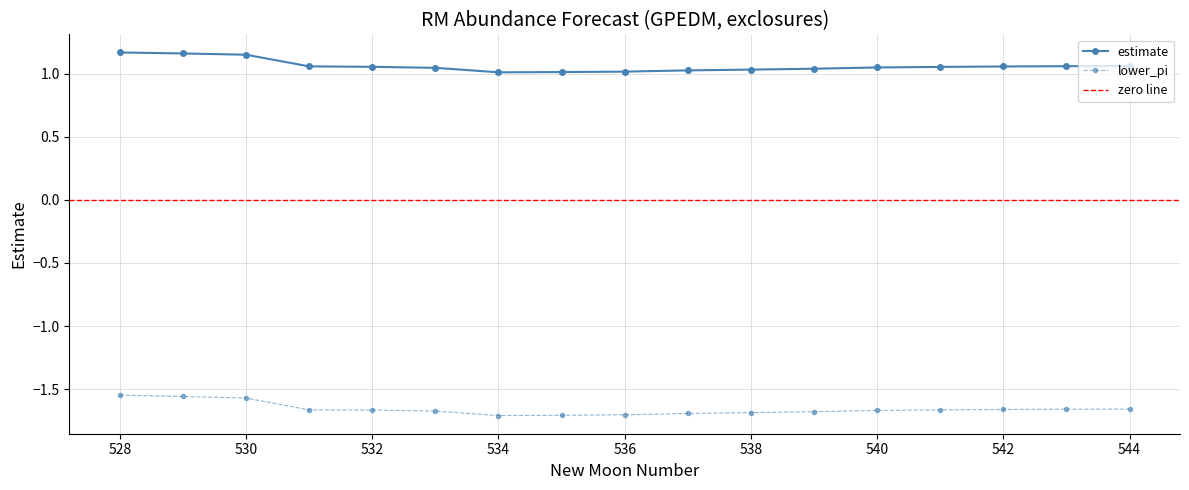

What is the difference between the second highest and second lowest values in the estimate series?

0.1